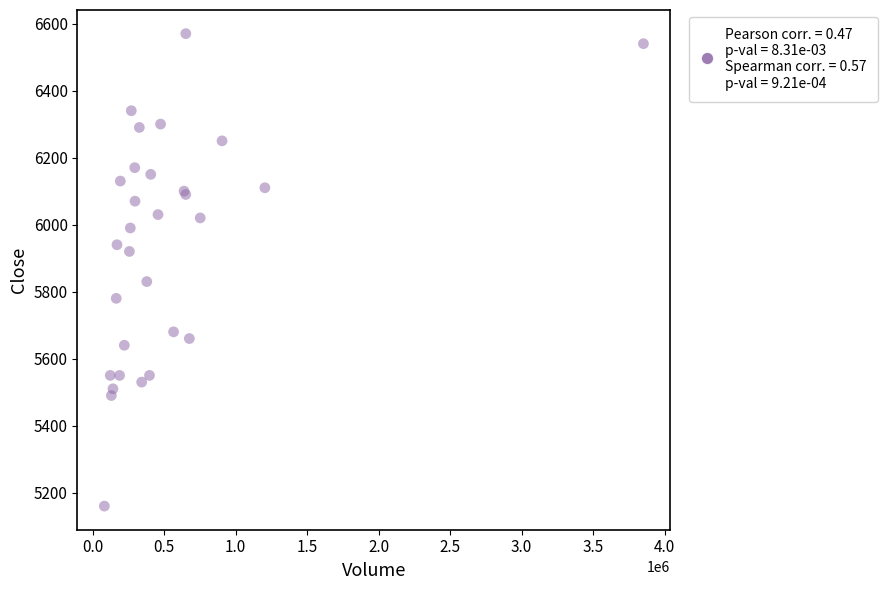

What Y value in the scatter plot is closest to 5865?

5830